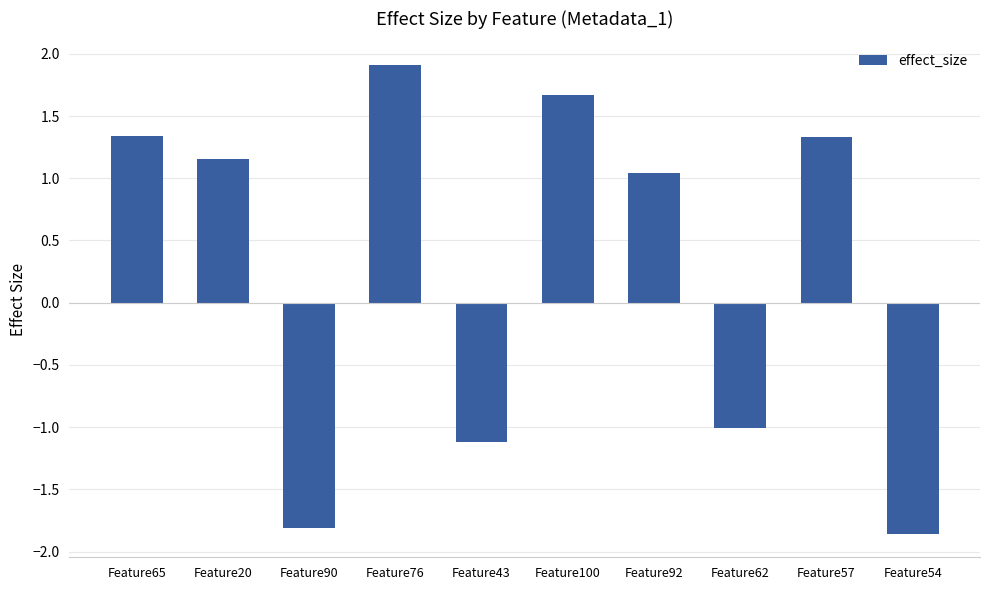

Is it true that the value at Feature100 is 1.7?

True